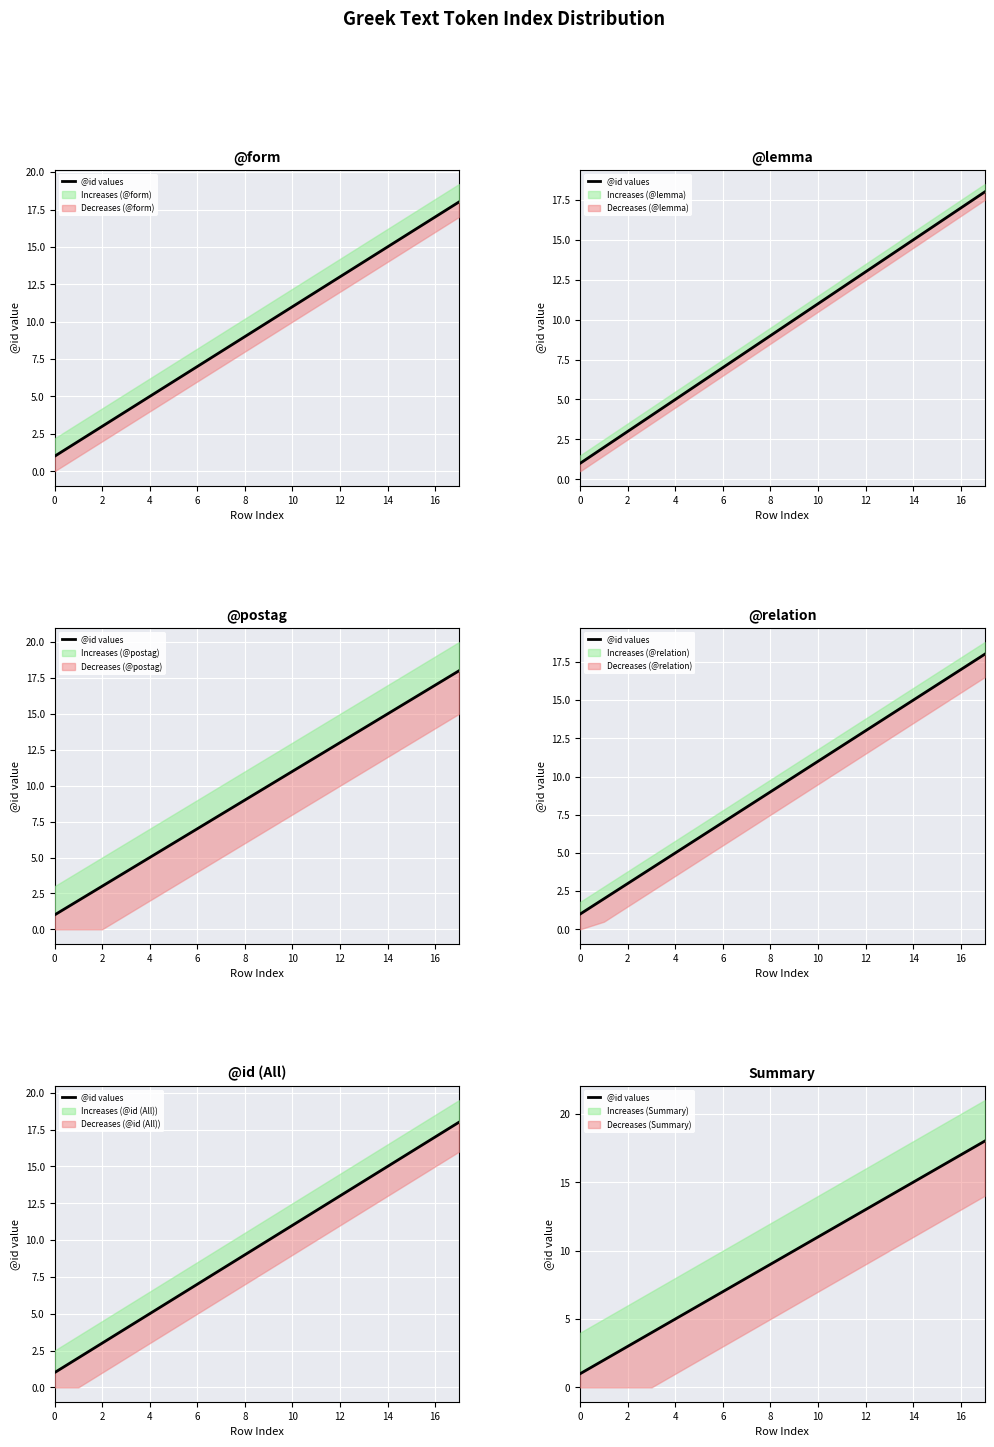

Which has a higher value, 4 or 10?

10